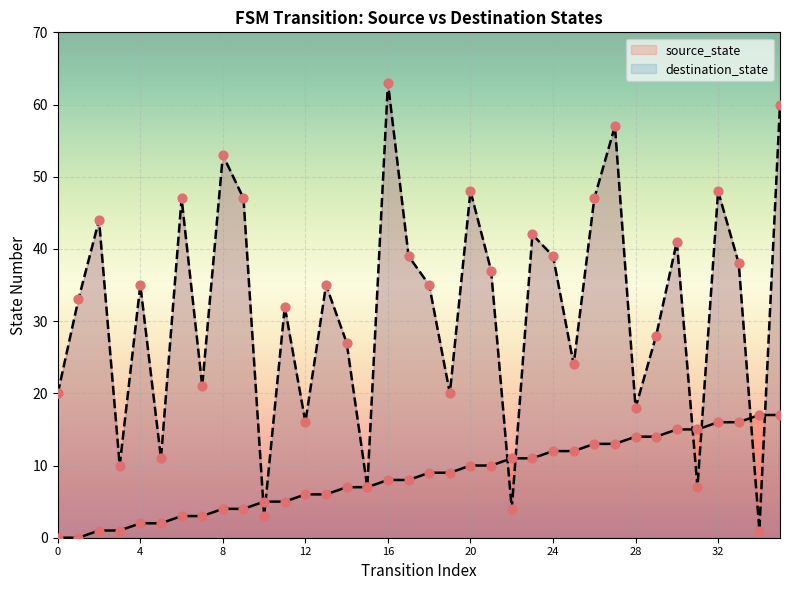

What are all the series names shown in the legend?

source_state, destination_state